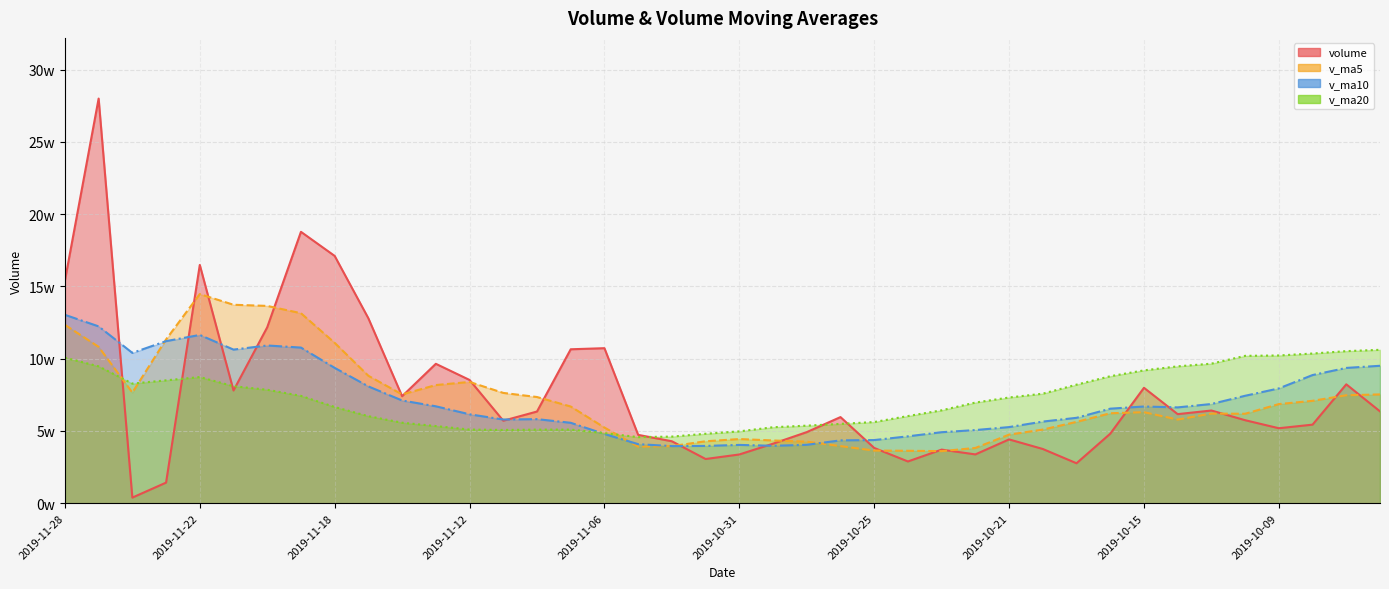

Which series has the widest spread of values?

volume